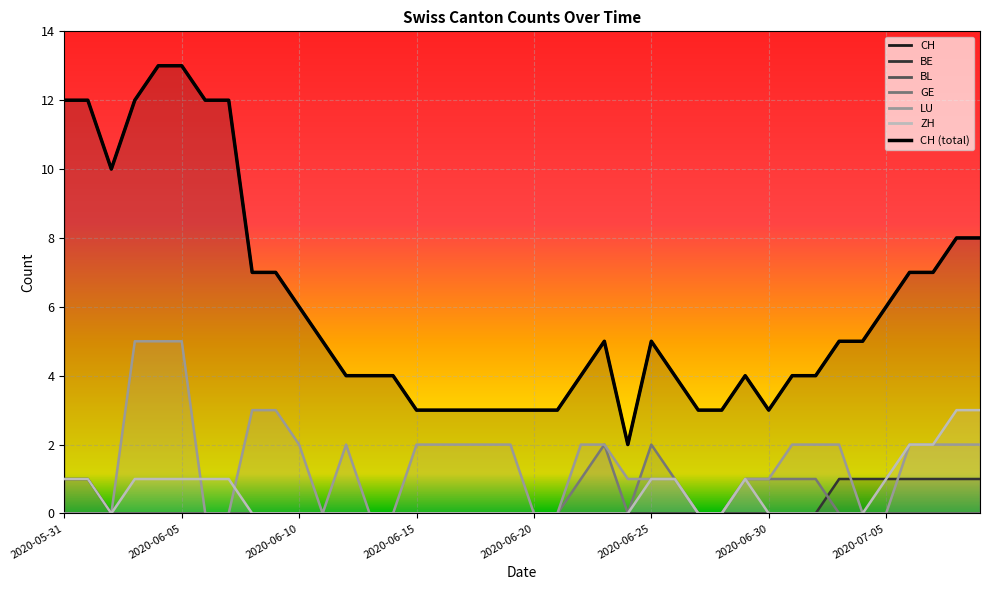

How many BE values are between 0 and 1?

40